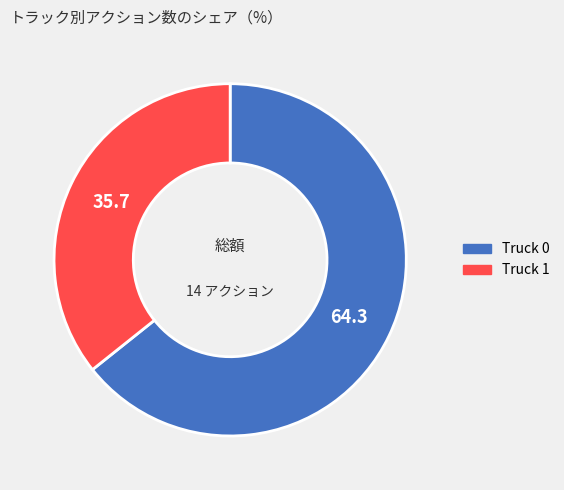

Is it true that Truck 1 is 36% of the pie?

True